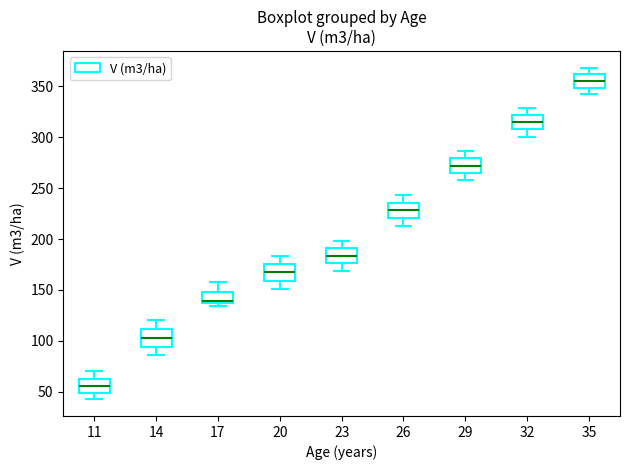

Reading left to right, transcribe this box plot: for each box, give where its median line is, the range the box spans, and where its two whiskers end, as read against the y-axis. The values are not printed on the chart, so give them approximately, as read against the axis.

11: median 55, box 50 to 65, whiskers 40 to 70
14: median 105, box 95 to 110, whiskers 85 to 120
17: median 140, box 135 to 150, whiskers 135 (just below the box's lower edge) to 160
20: median 165, box 160 to 175, whiskers 150 to 185
23: median 185, box 175 to 190, whiskers 170 to 200
26: median 230, box 220 to 235, whiskers 215 to 245
29: median 270, box 265 to 280, whiskers 260 to 285
32: median 315, box 310 to 320, whiskers 300 to 330
35: median 355, box 350 to 360, whiskers 340 to 370